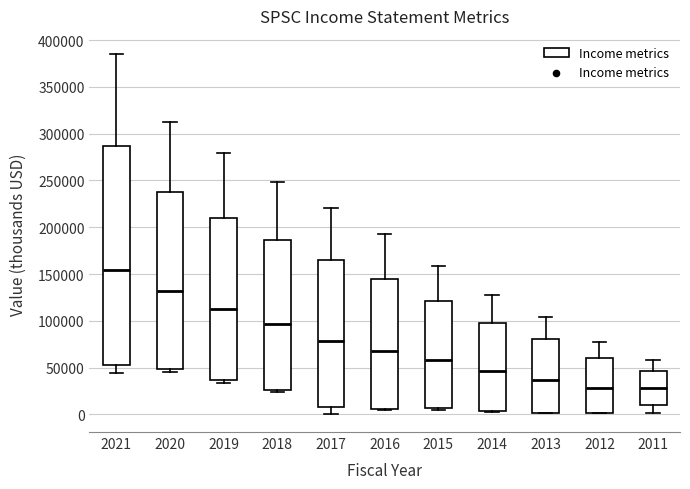

Reading left to right, transcribe this box plot: for each box, give where its median line is, the range the box spans, and where its two whiskers end, as read against the y-axis. The values are not printed on the chart, so give them approximately, as read against the axis.

2021: median 155000, box 50000 to 285000, whiskers 45000 to 385000
2020: median 130000, box 50000 to 240000, whiskers 45000 to 315000
2019: median 115000, box 35000 to 210000, whiskers 35000 (just below the box's lower edge) to 280000
2018: median 95000, box 25000 to 185000, whiskers 25000 (just below the box's lower edge) to 250000
2017: median 80000, box 10000 to 165000, whiskers 0 to 220000
2016: median 70000, box 5000 to 145000, whiskers 5000 to 195000
2015: median 60000, box 5000 to 120000, whiskers 5000 (just below the box's lower edge) to 160000
2014: median 45000, box 5000 to 100000, whiskers 5000 to 130000
2013: median 35000, box 0 to 80000, whiskers 0 to 105000
2012: median 30000, box 0 to 60000, whiskers 0 to 75000
2011: median 30000, box 10000 to 45000, whiskers 0 to 60000